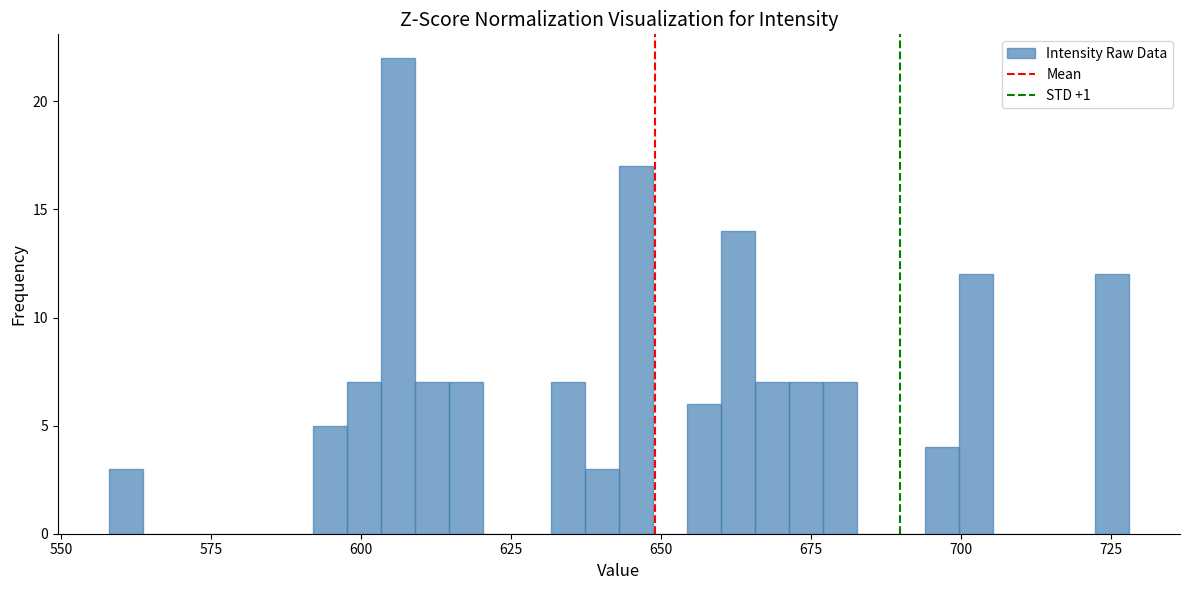

Around what value on the x-axis is the tallest bar? Give the approximate position of its centre, as read against the axis.

605